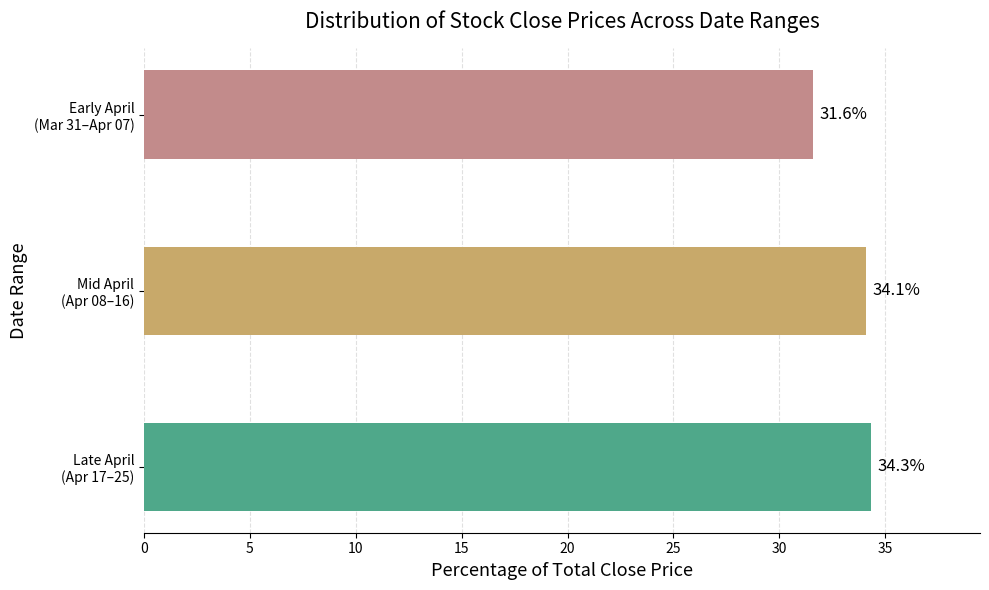

What is the difference between the second highest and minimum values?

2.5